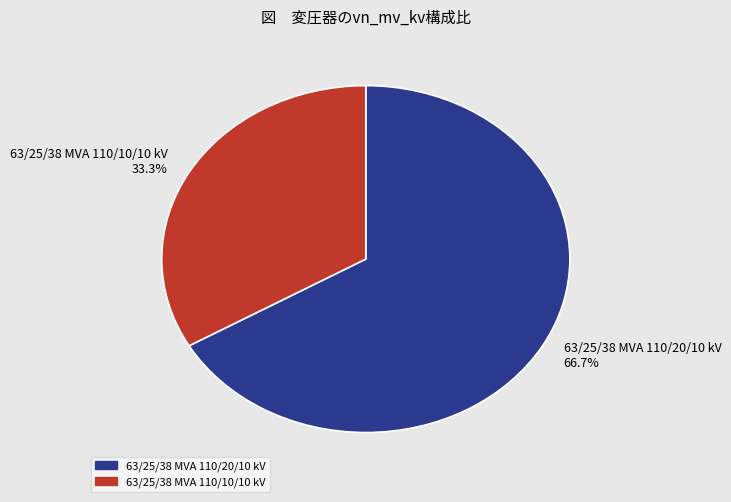

Approximately how many times larger is the value at 63/25/38 MVA 110/10/10 kV compared to 63/25/38 MVA 110/20/10 kV?

0.5